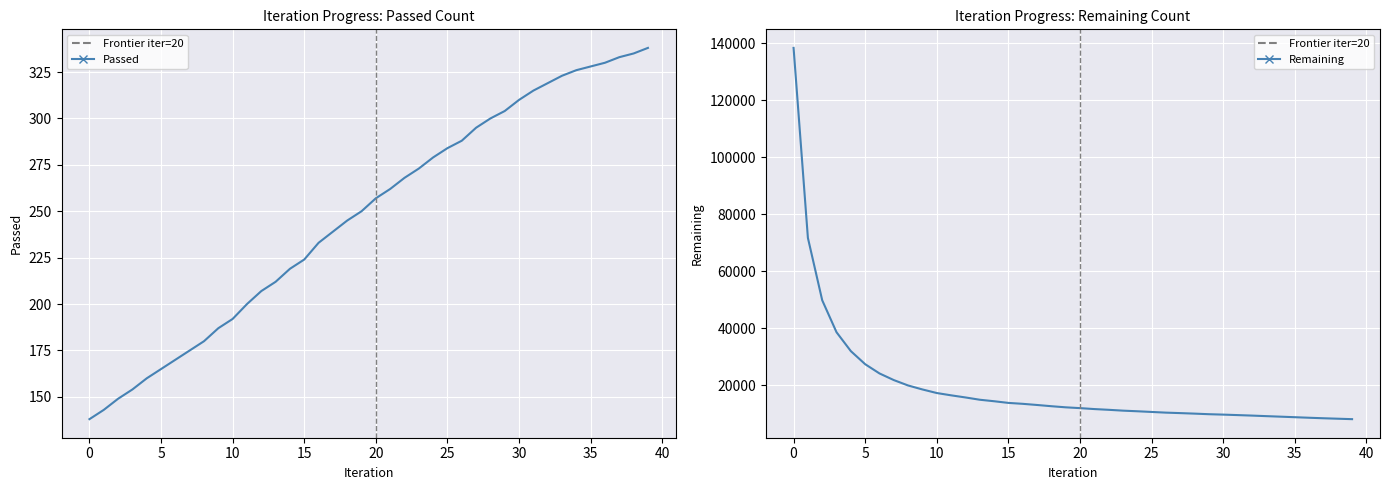

True or false: Remaining and Passed cross at least once.

False